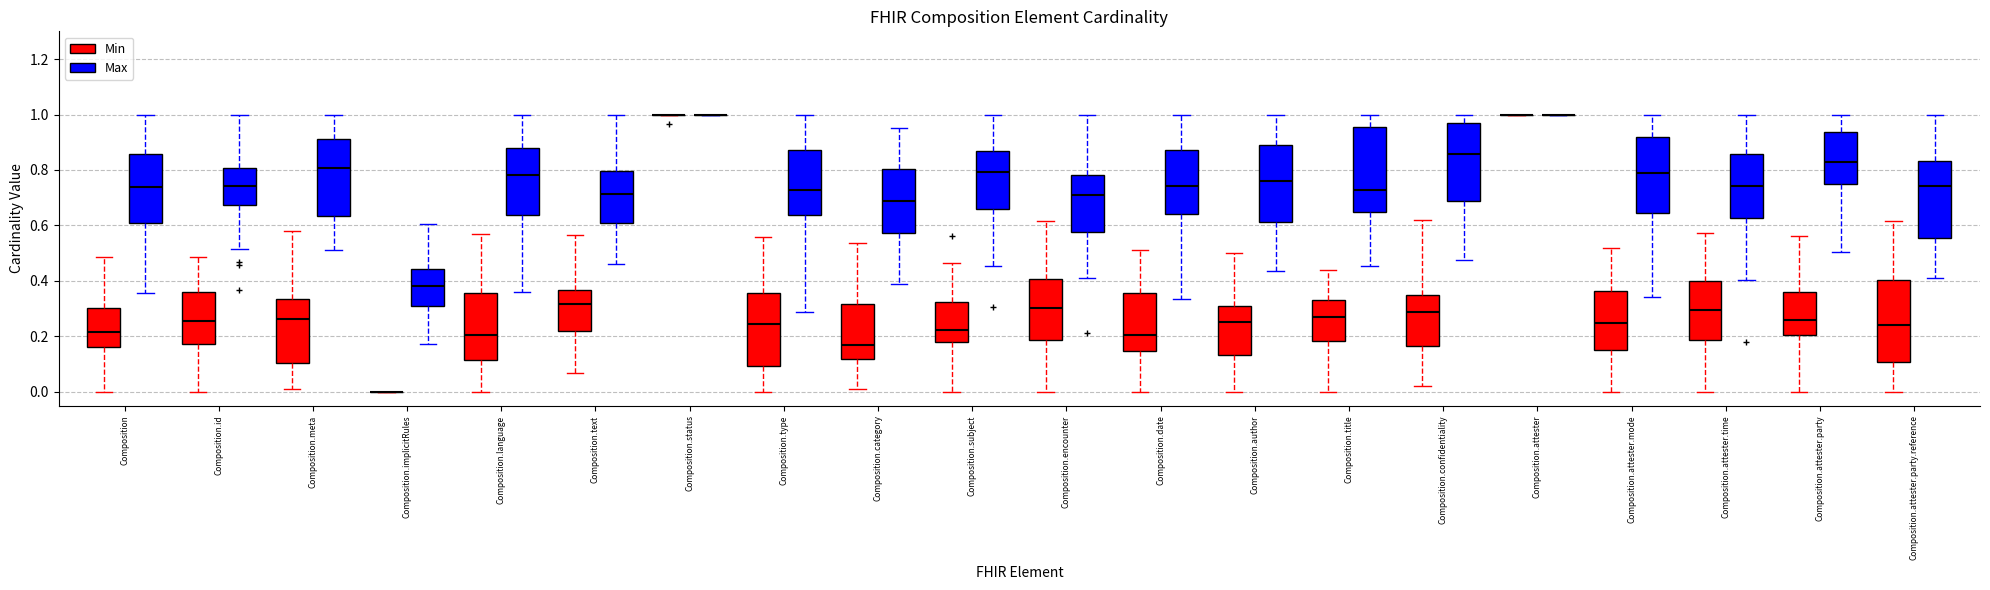

Where does the upper whisker of the box for Composition.confidentiality (Min) end on the y-axis? The values are not printed on the chart, so give them approximately, as read against the axis.

0.62